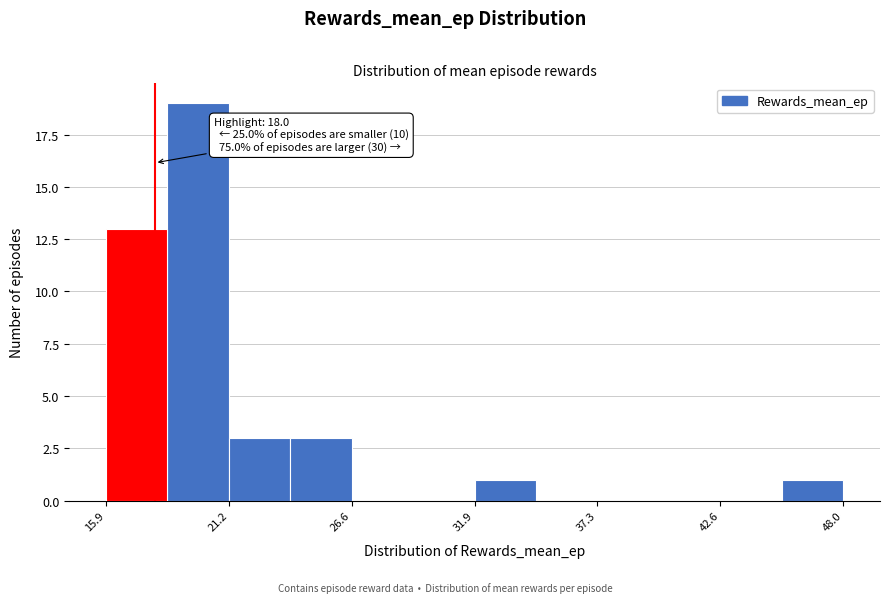

Read against the x-axis, roughly where is the centre of the tallest bar?

20